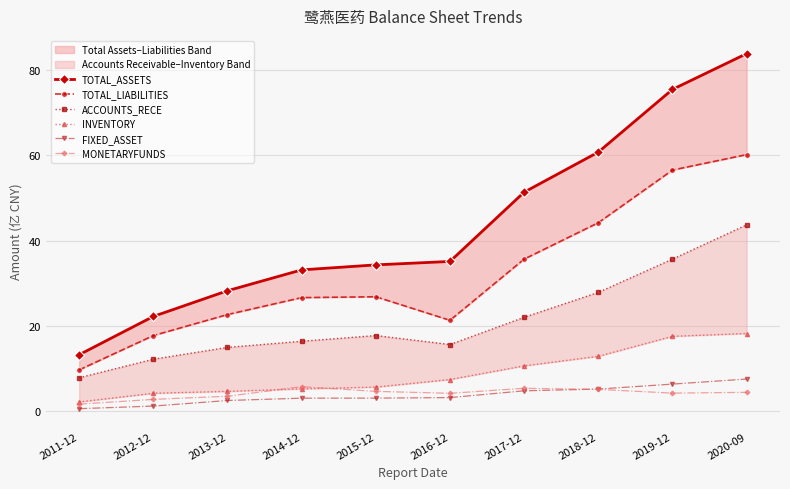

True or false: MONETARYFUNDS has a value of 7.4 at 2019-12.

False